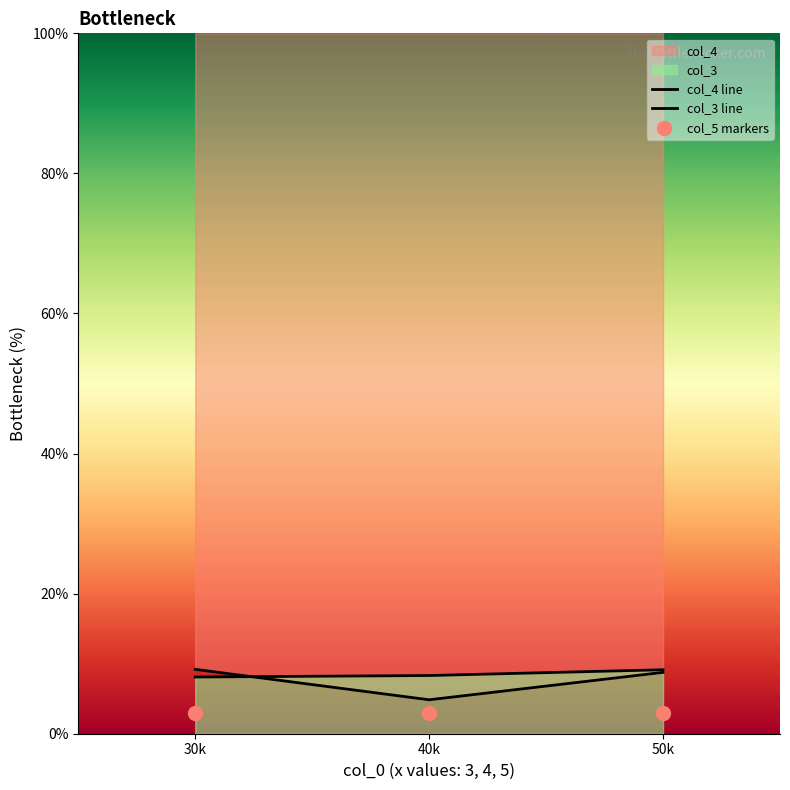

Which series has the widest spread of Y values?

col_4 line